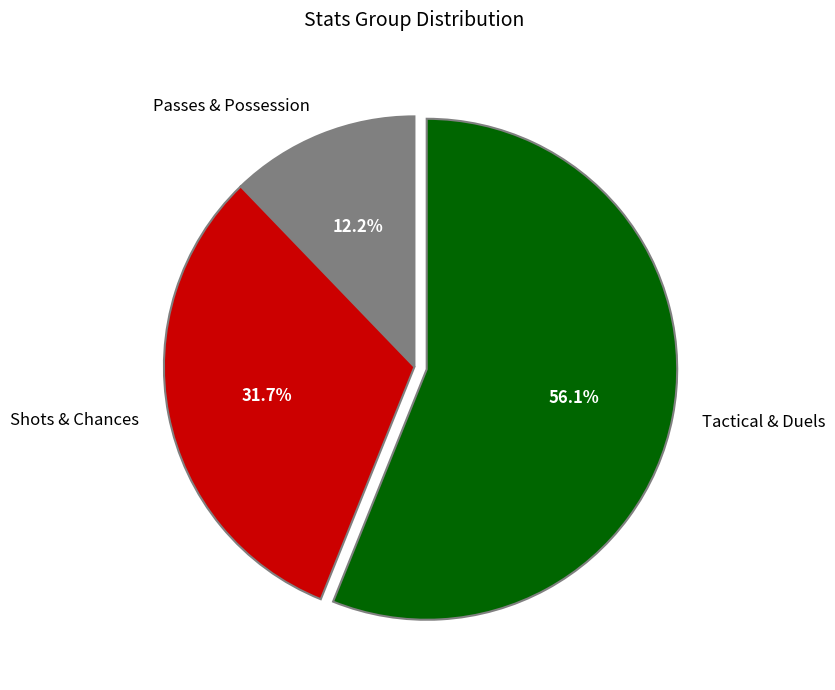

To the nearest percent, what is the difference between the largest and smallest slice percentages?

44%